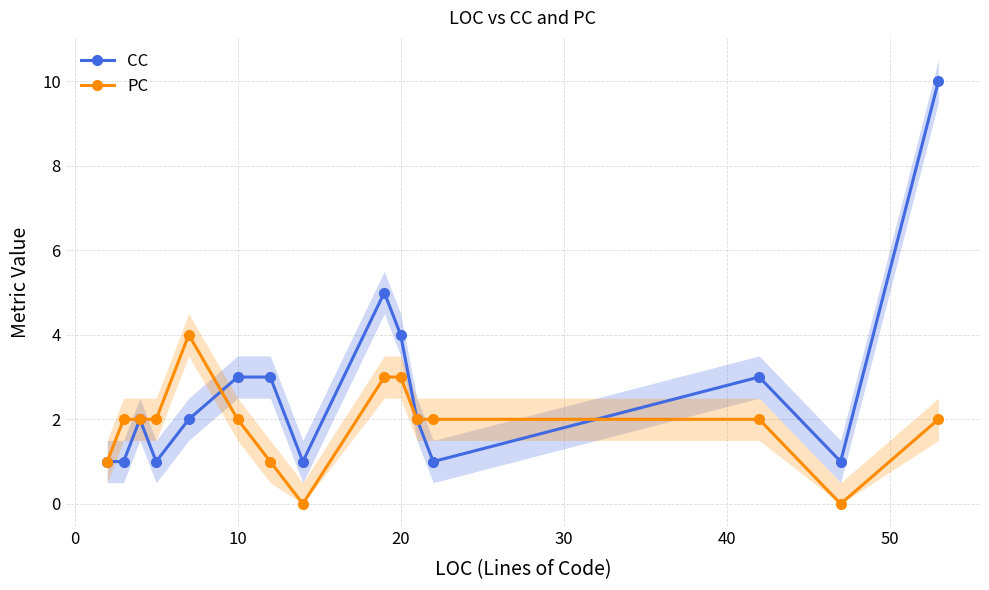

True or false: PC has more than 0 points higher than both neighbors.

True